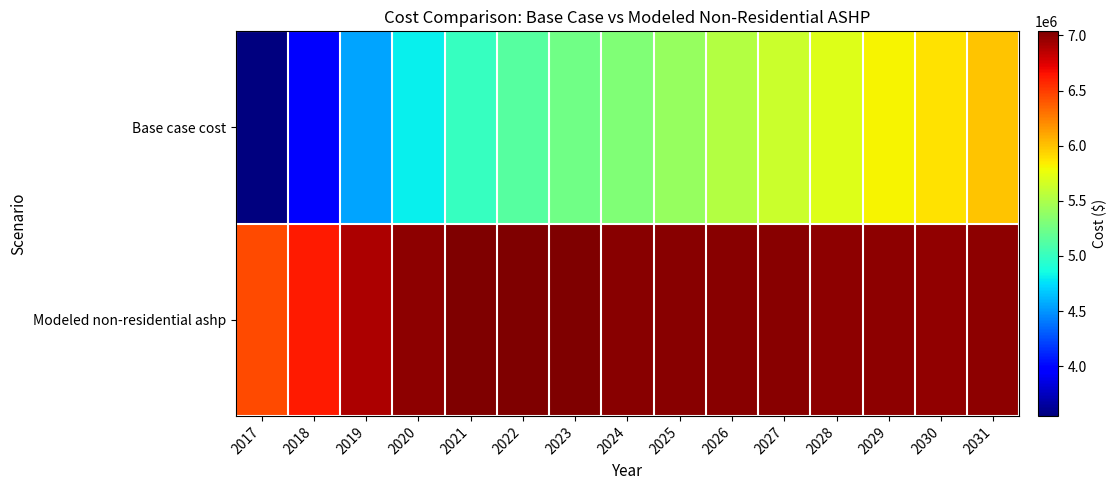

Which series has the widest spread of values?

Base case cost